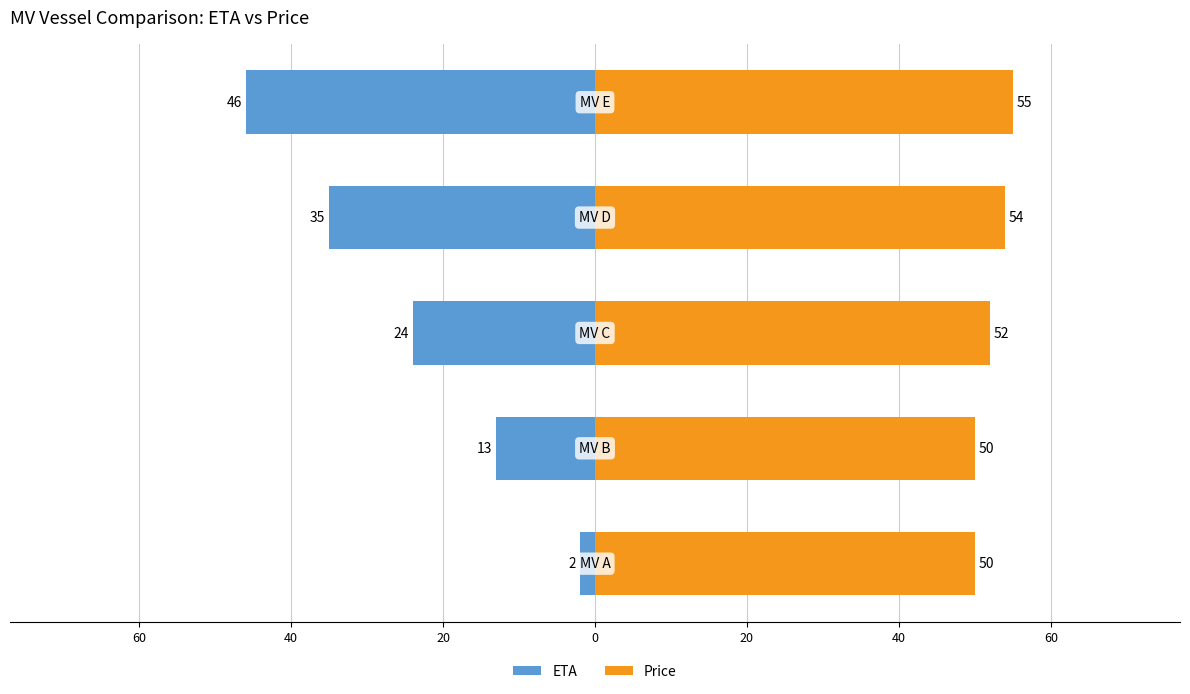

Between 60 and 0, which series saw the biggest shift?

ETA